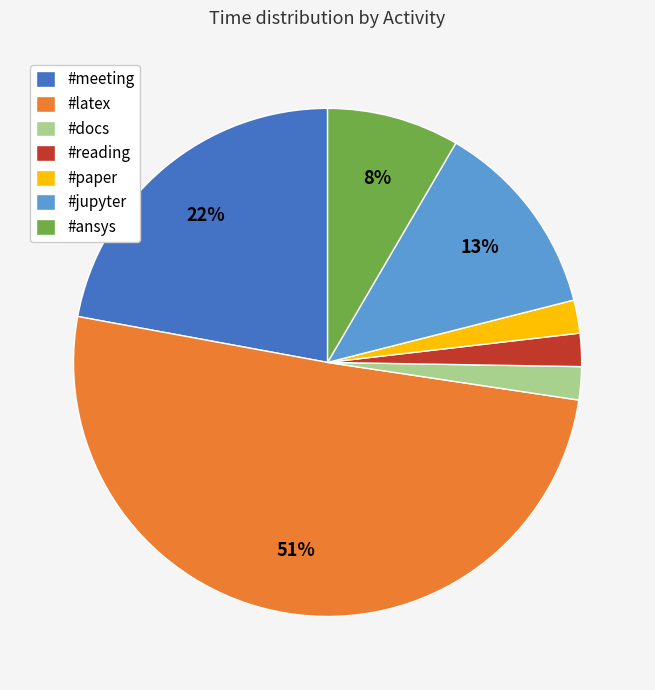

To the nearest percent, what is the average slice percentage?

14%